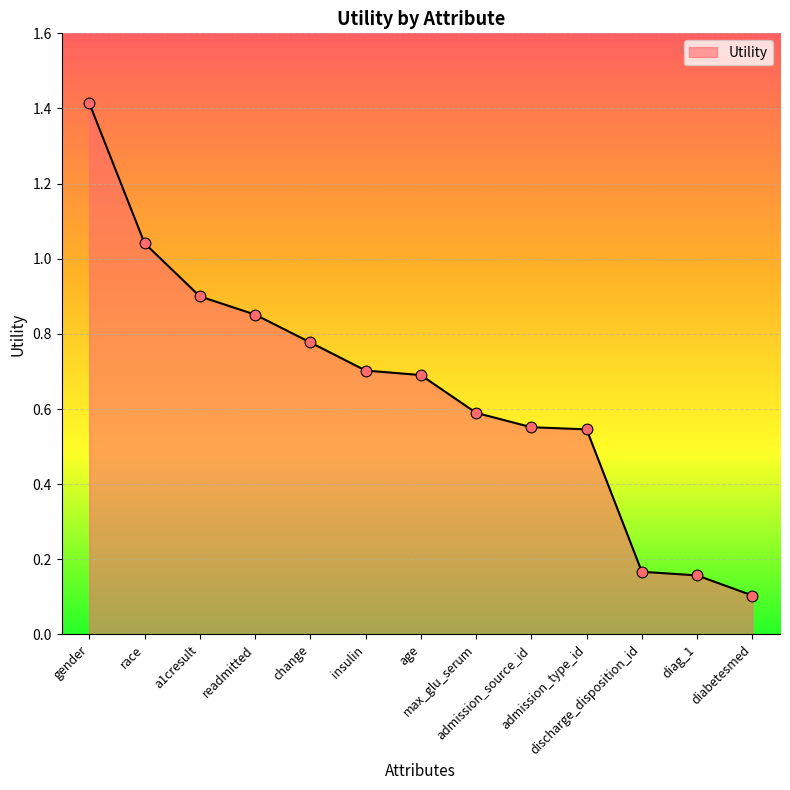

Which has a higher value, race or a1cresult?

race